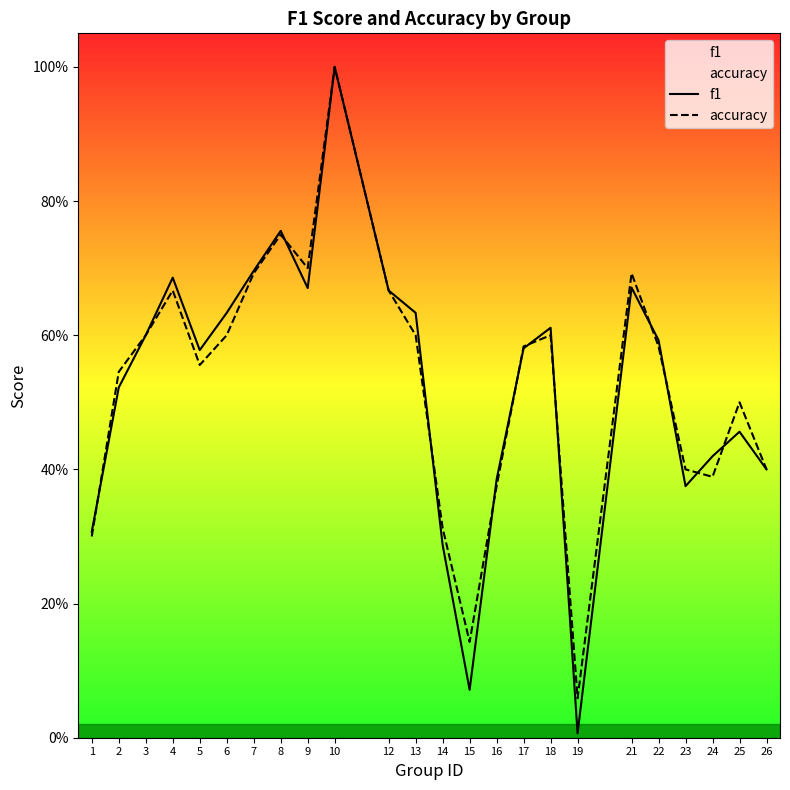

Count the number of data series in this chart.

2